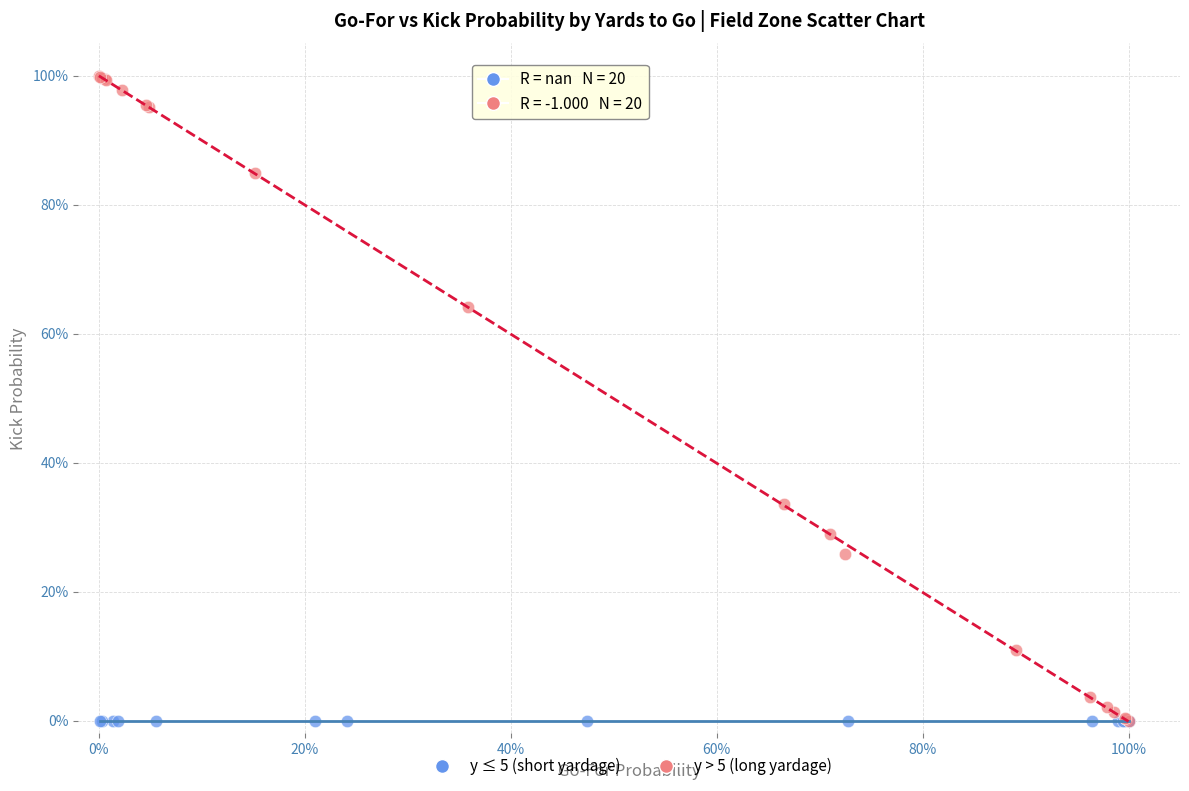

Which series contains the highest Y value?

y > 5 (long yardage)